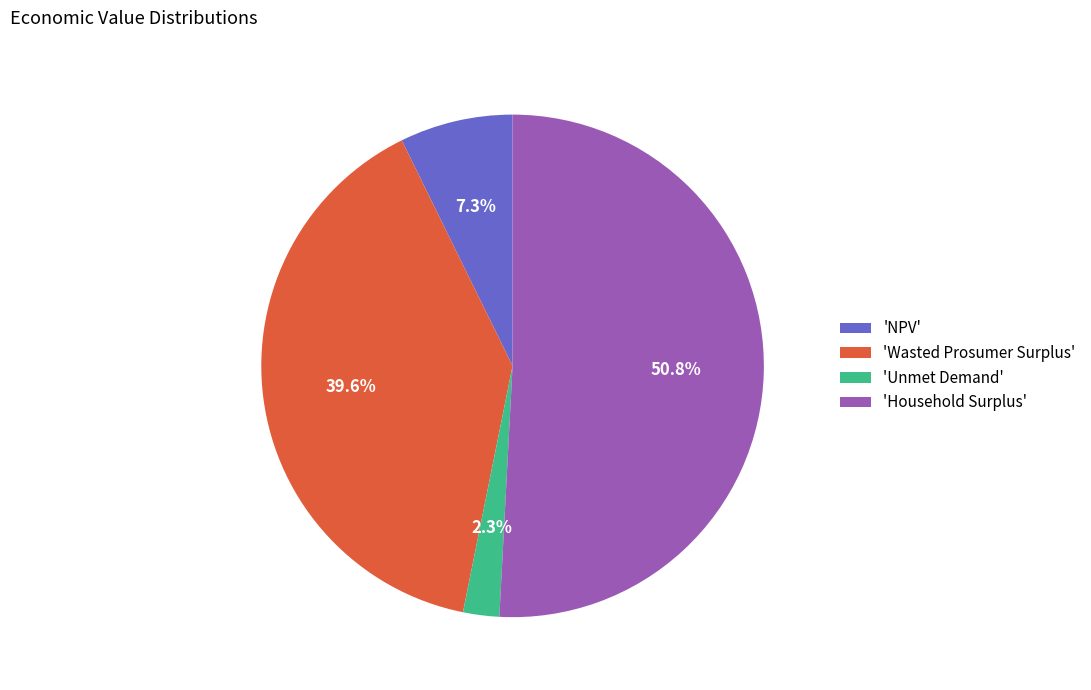

Between 'Wasted Prosumer Surplus' and 'Household Surplus', which is larger?

'Household Surplus'